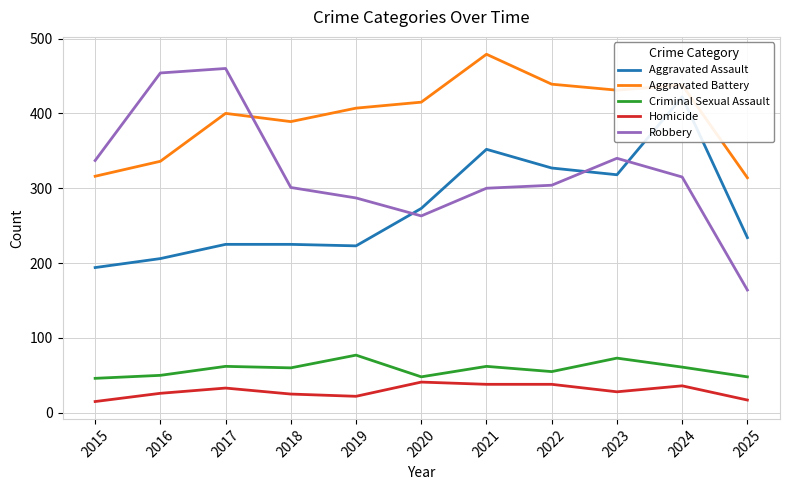

What is the difference between the maximum and minimum values in the Aggravated Battery series?

165